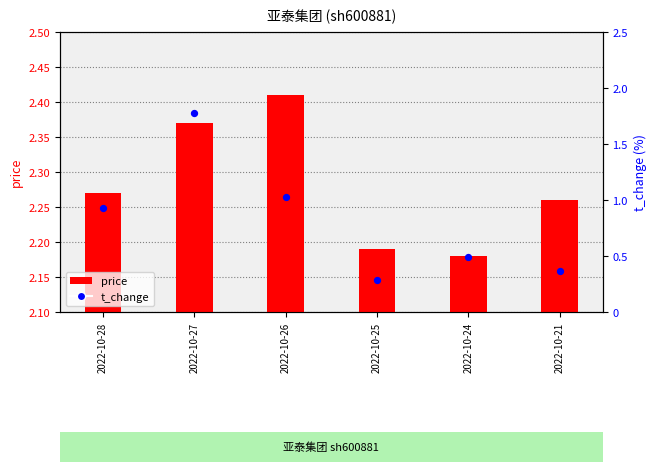

At which category is the sum across all series the highest?

2022-10-27